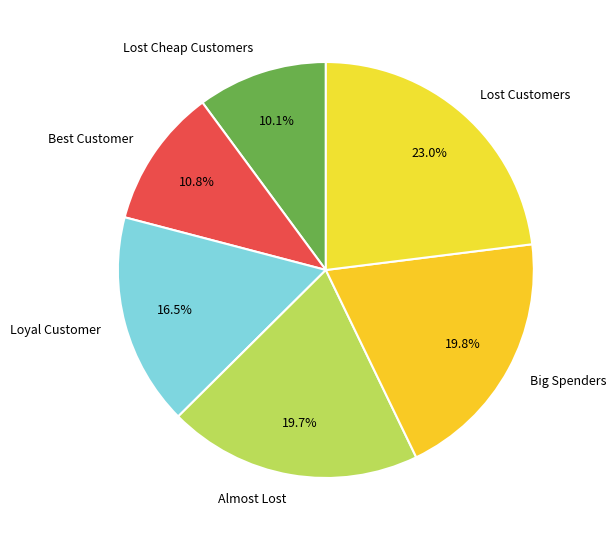

What is the smallest slice in the pie chart?

Lost Cheap Customers